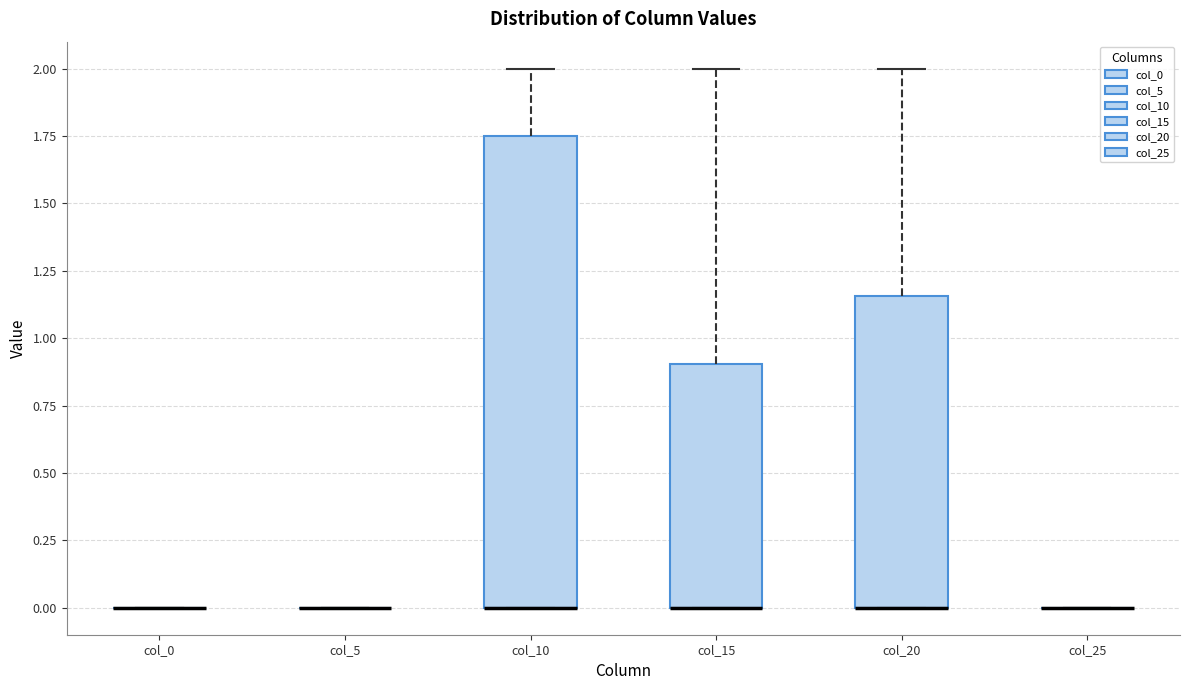

Reading left to right, transcribe this box plot: for each box, give where its median line is, the range the box spans, and where its two whiskers end, as read against the y-axis. The values are not printed on the chart, so give them approximately, as read against the axis.

col_0: box collapsed to a line at 0.00, whiskers 0.00 to 0.00
col_5: box collapsed to a line at 0.00, whiskers 0.00 to 0.00
col_10: median 0.00 (drawn on the box's lower edge), box 0.00 to 1.75, whiskers 0.00 to 2.00
col_15: median 0.00 (drawn on the box's lower edge), box 0.00 to 0.90, whiskers 0.00 to 2.00
col_20: median 0.00 (drawn on the box's lower edge), box 0.00 to 1.15, whiskers 0.00 to 2.00
col_25: box collapsed to a line at 0.00, whiskers 0.00 to 0.00